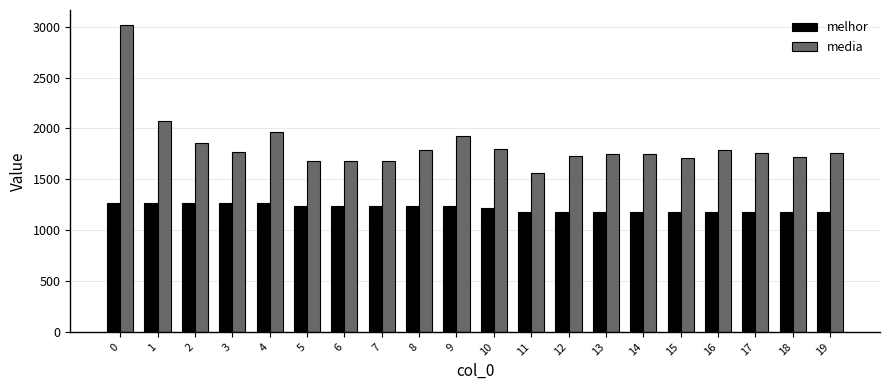

List the series in order of their peak value, highest first.

media, melhor